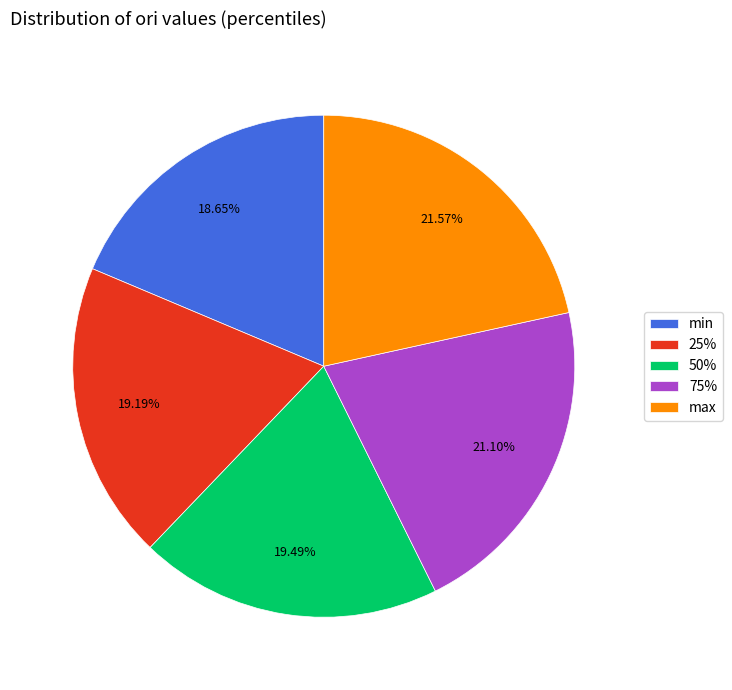

Which slice is the smallest?

min